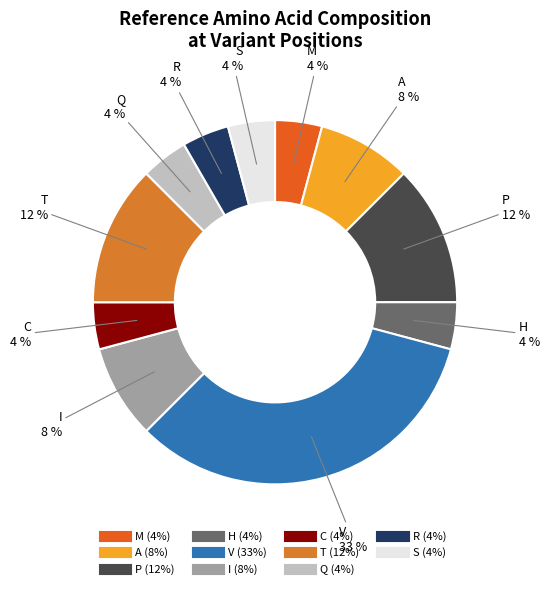

Between V and T, which is larger?

V